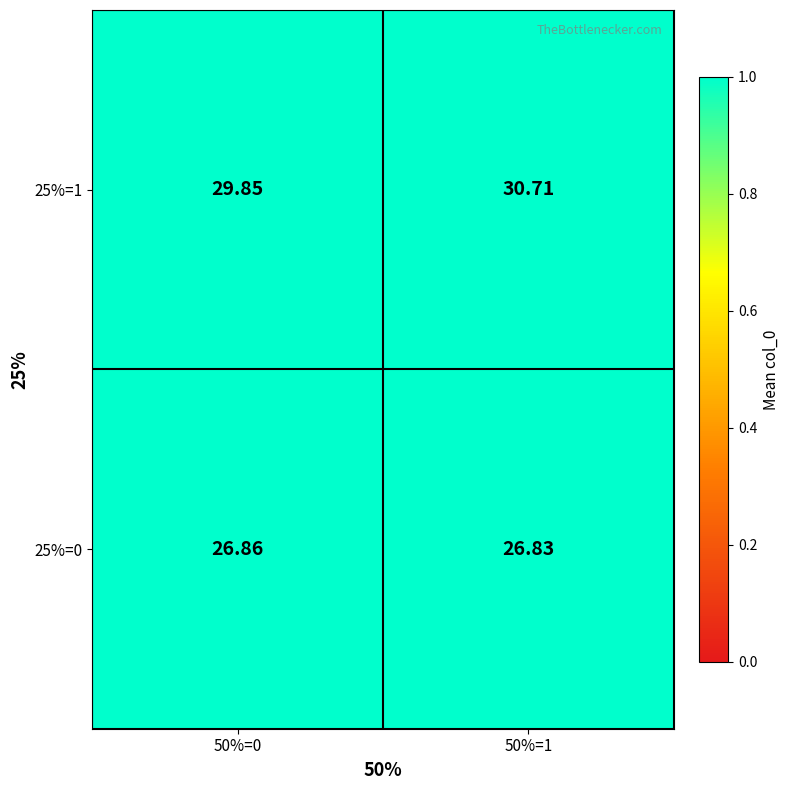

How many distinct data groups are displayed?

2